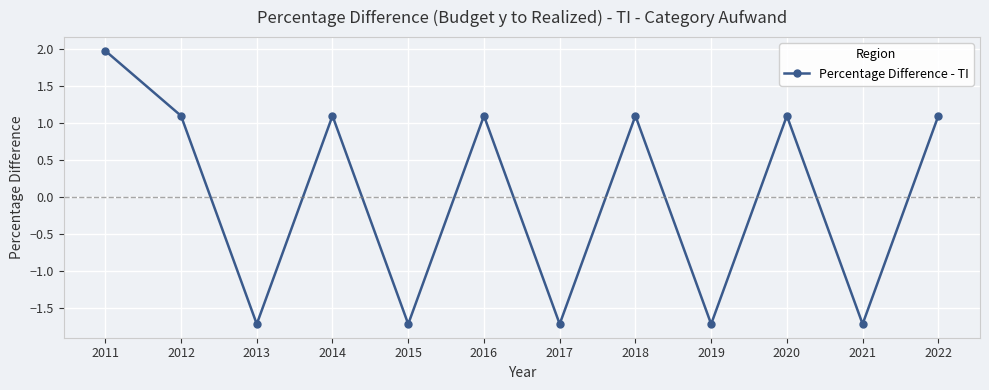

Is it true that the value at 2020 is 1.1?

True